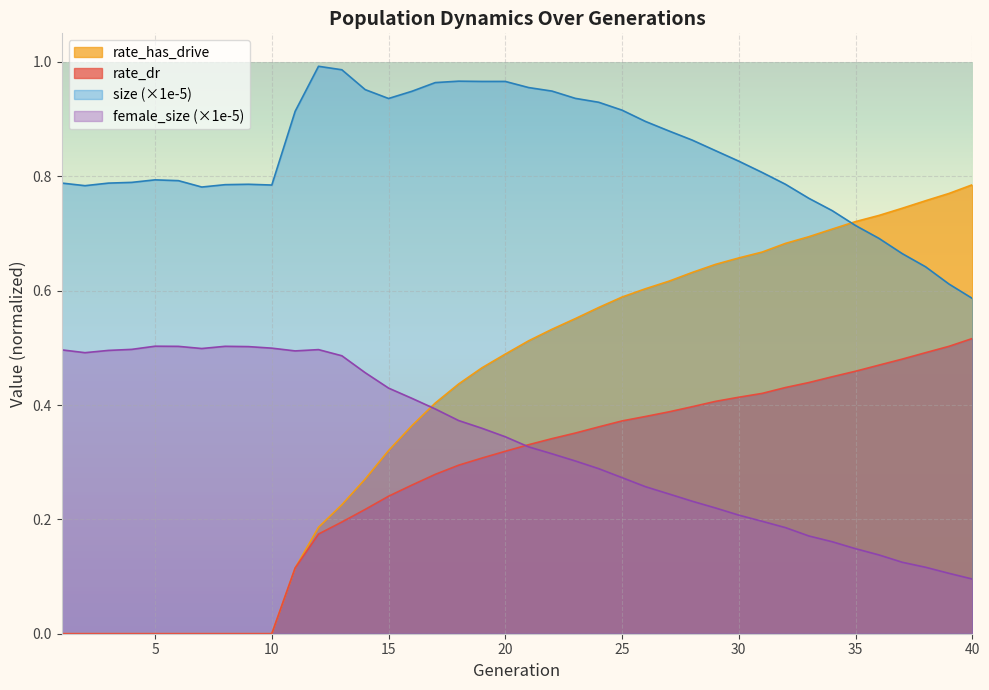

Where is female_size nearest to the value 0?

40